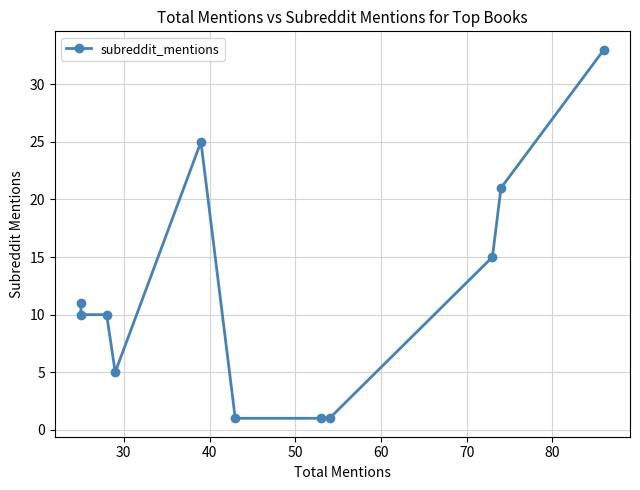

Reading left to right, list all the values displayed in this chart.

11	10	10	5	25	1	1	1	15	21	33